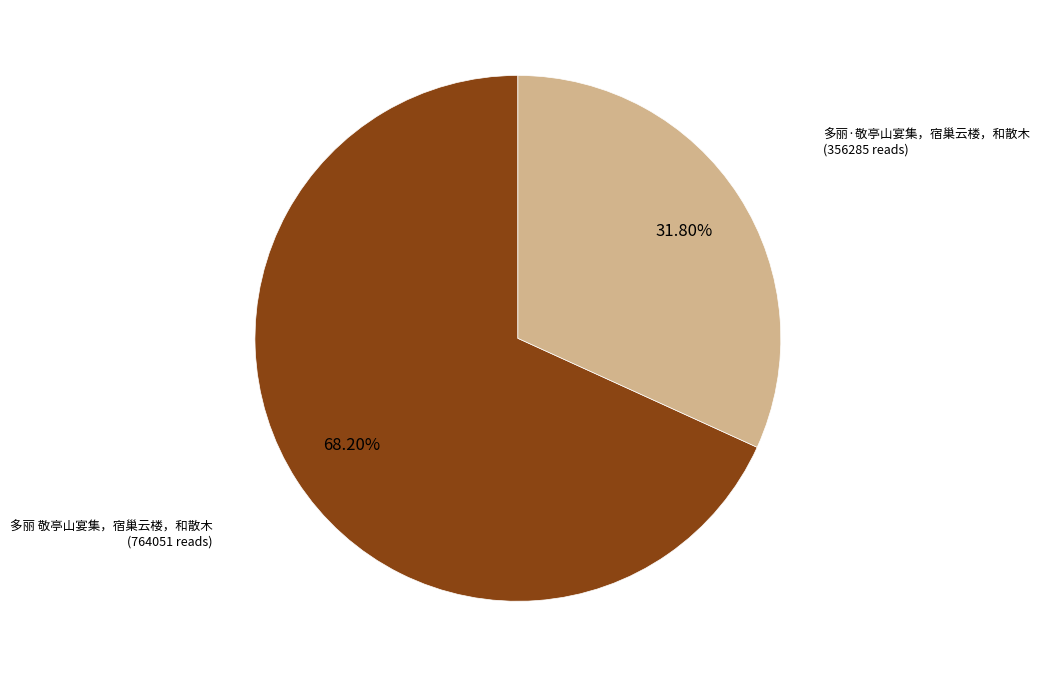

Is there any slice that represents more than half of the pie?

Yes